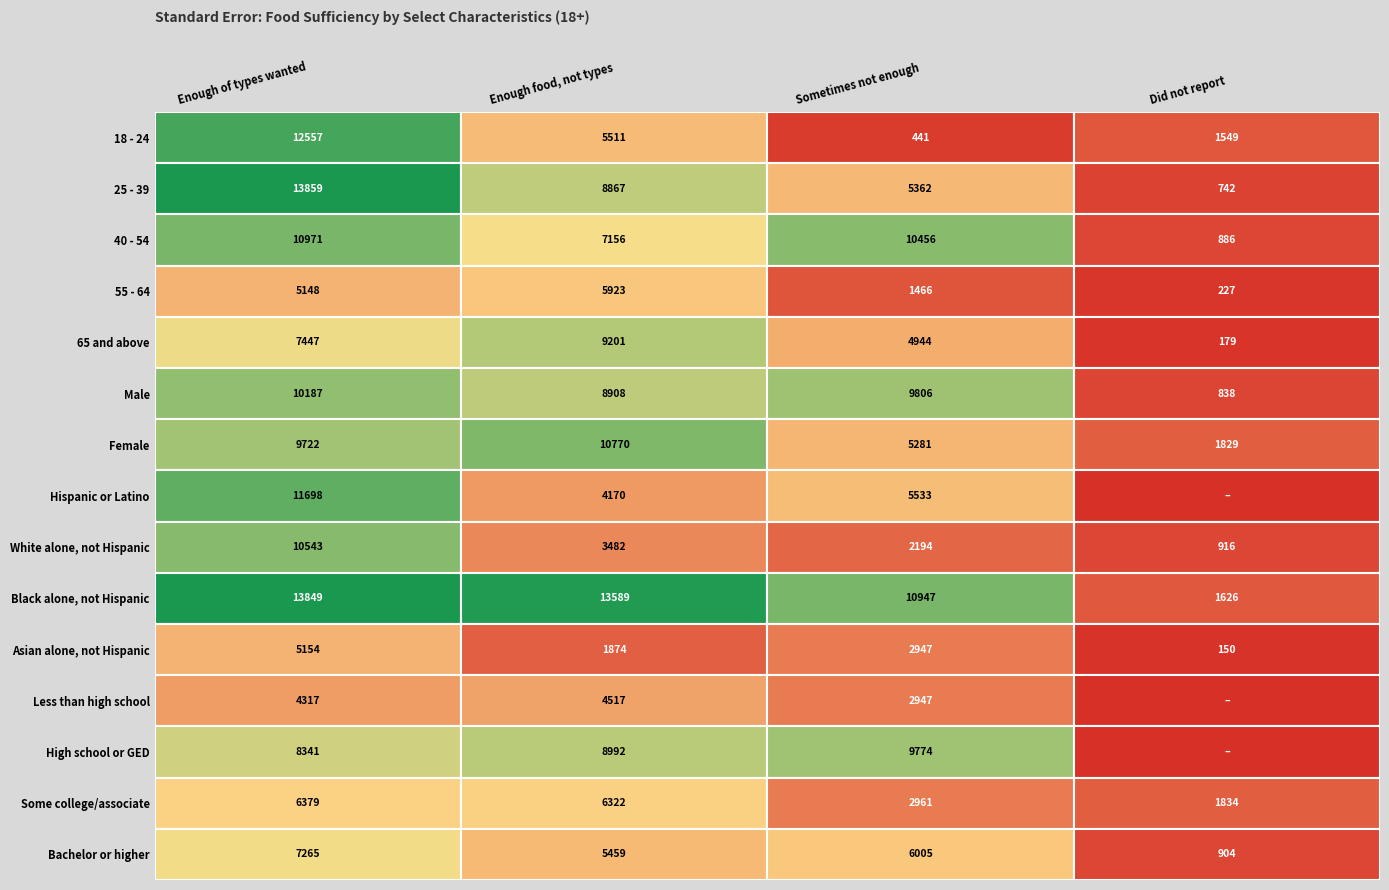

Reading left to right, extract all data points from this chart.

18 - 24: 12557.2	5511.4	441.5	1548.9
25 - 39: 13859.2	8867.1	5362.1	742.3
40 - 54: 10971.2	7155.8	10456.4	885.6
55 - 64: 5147.7	5922.7	1465.5	227.3
65 and above: 7446.7	9201.2	4943.5	179.4
Male: 10186.7	8907.8	9806.0	838.3
Female: 9721.6	10769.7	5280.6	1829.0
Hispanic or Latino: 11697.8	4170.4	5532.9	0.0
White alone, not Hispanic: 10543.4	3482.2	2193.7	916.3
Black alone, not Hispanic: 13849.3	13588.9	10946.6	1626.5
Asian alone, not Hispanic: 5154.0	1874.0	2947.3	149.6
Less than high school: 4316.9	4517.5	2947.3	0.0
High school or GED: 8341.2	8992.5	9774.1	0.0
Some college/associate: 6378.8	6322.5	2961.3	1834.3
Bachelor or higher: 7264.5	5459.3	6005.4	903.9